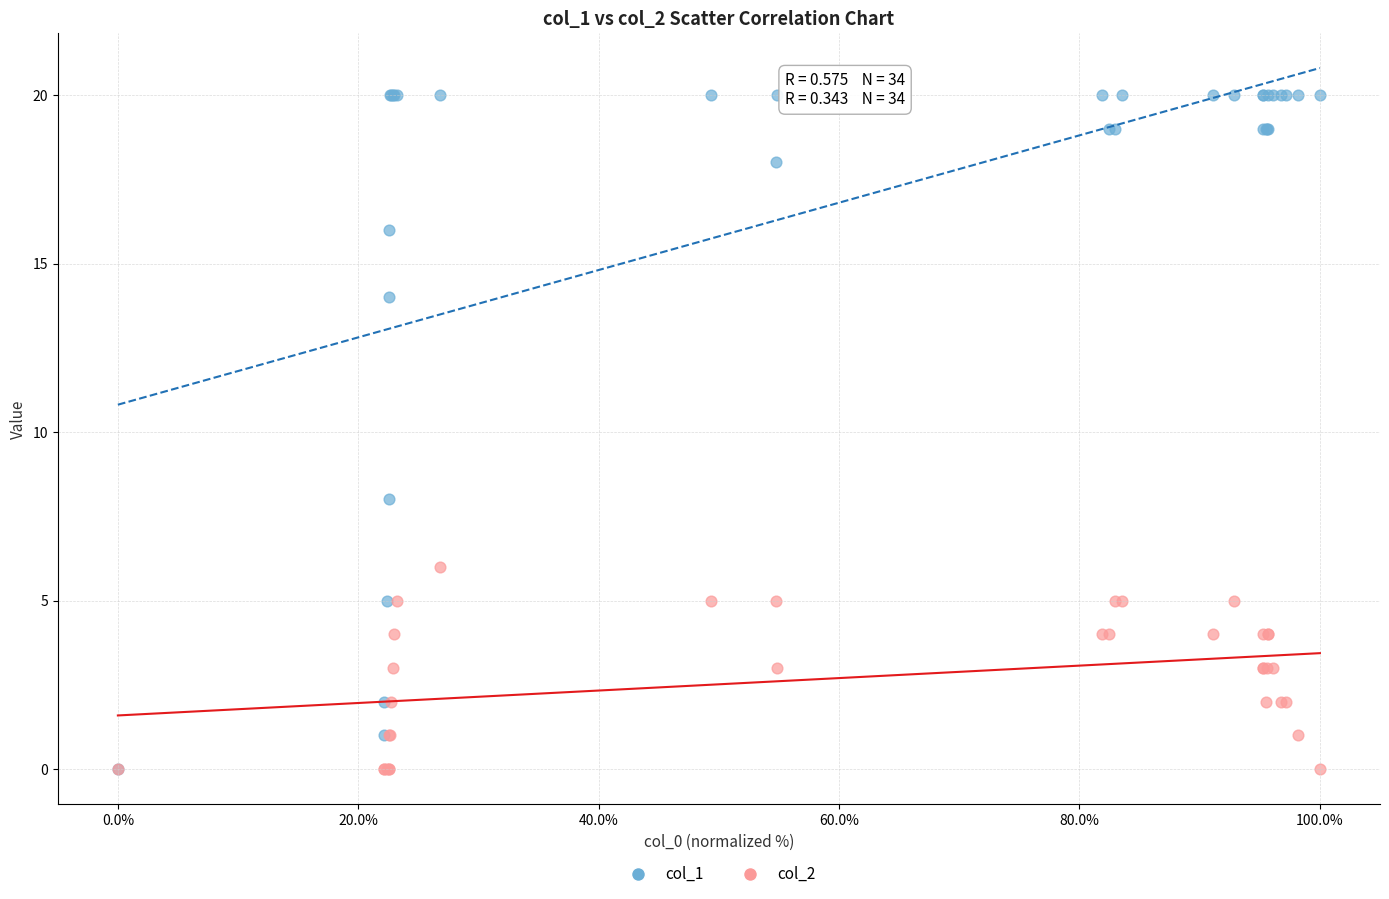

Which series has the widest spread of Y values?

col_1